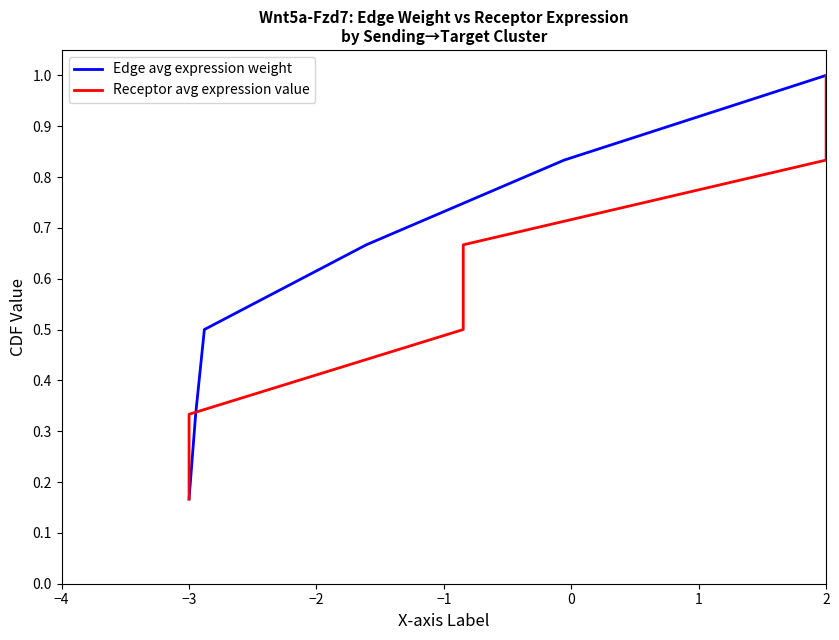

Where is Edge avg expression weight nearest to the value 0?

−3